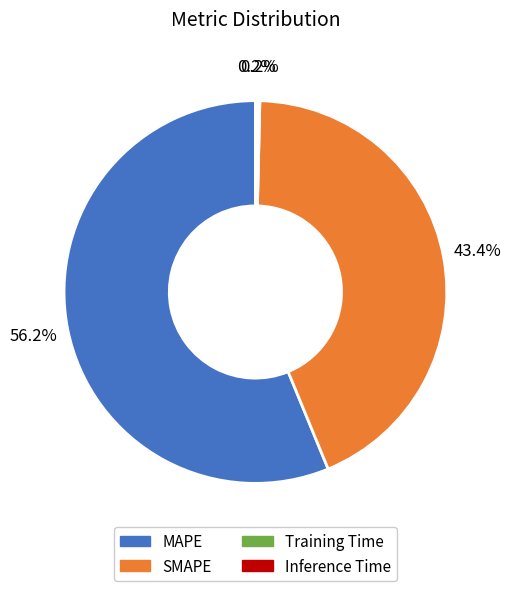

What percentage is NOT represented by SMAPE?

56.6%